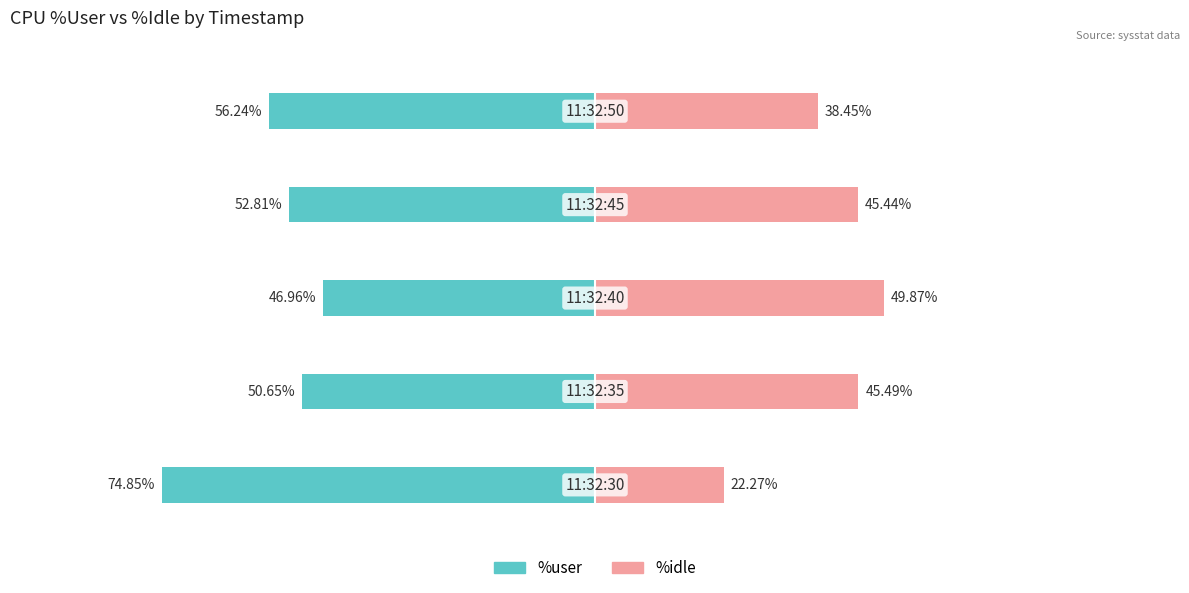

Reading left to right, transcribe all the data shown in this chart.

%user: 0=-74.8	1=-50.6	2=-47.0	3=-52.8	4=-56.2
%idle: 0=22.3	1=45.5	2=49.9	3=45.4	4=38.5